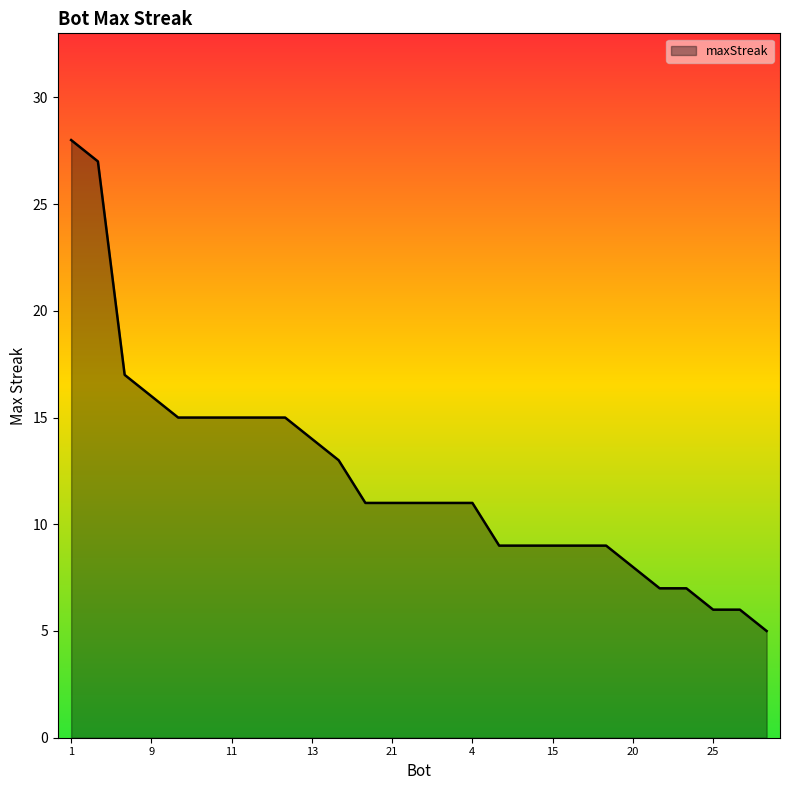

What is the sum of all values?

329